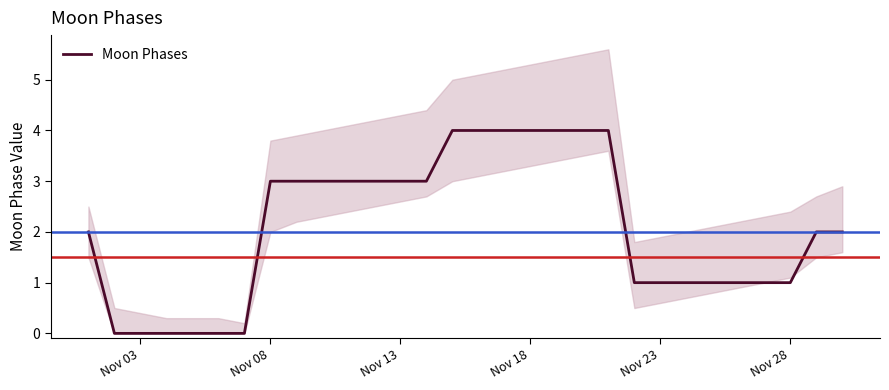

What is the highest value of the Moon Phases series?

4